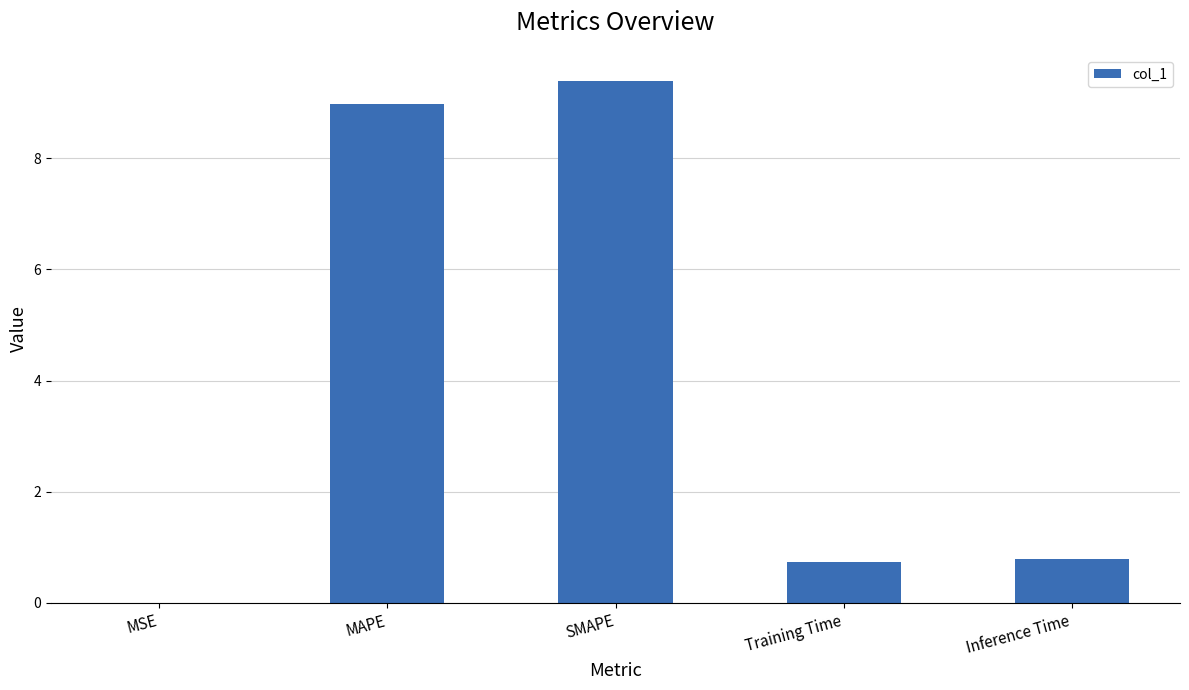

Which category has the highest value across all series?

SMAPE